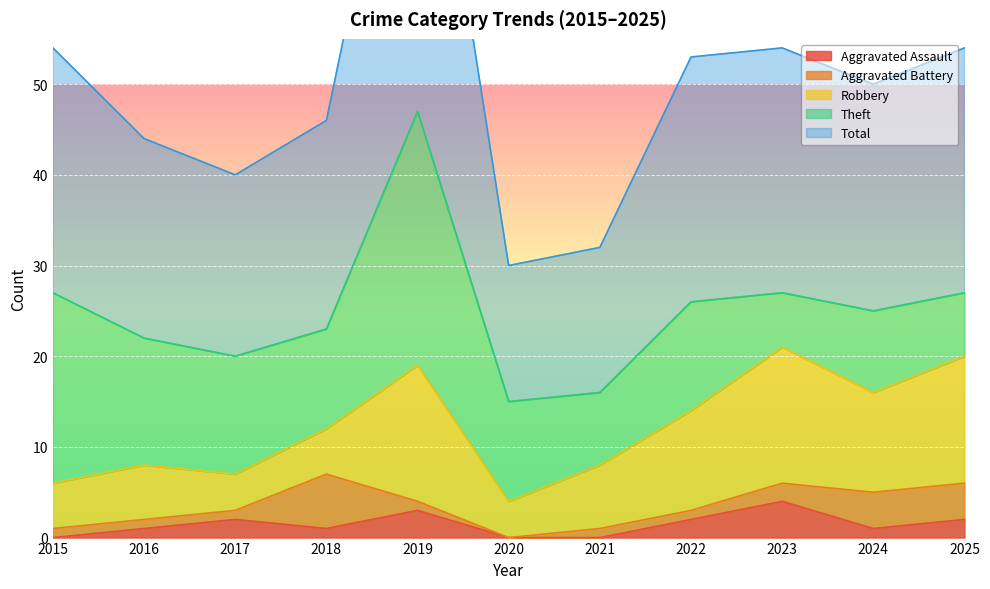

True or false: Robbery has a value of 5 at 2015.

True